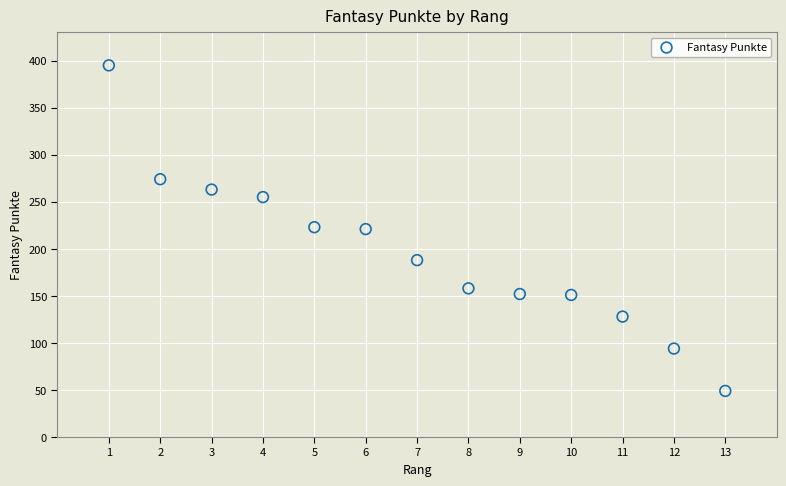

What is the range of Y values (max minus min)?

346